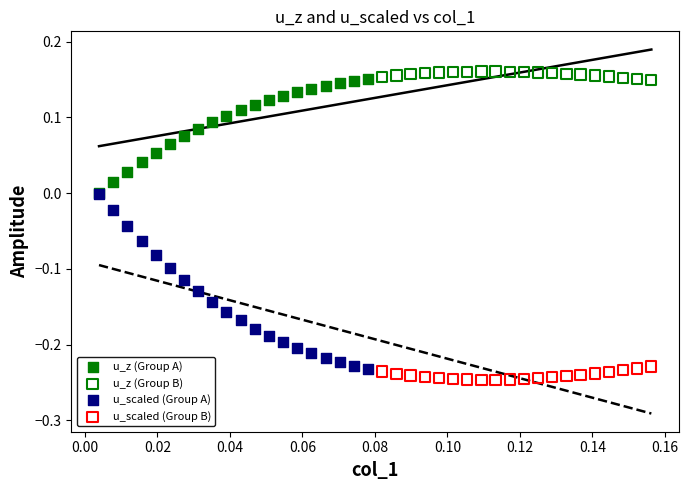

Which series reaches the maximum Y coordinate?

u_z (Group B)